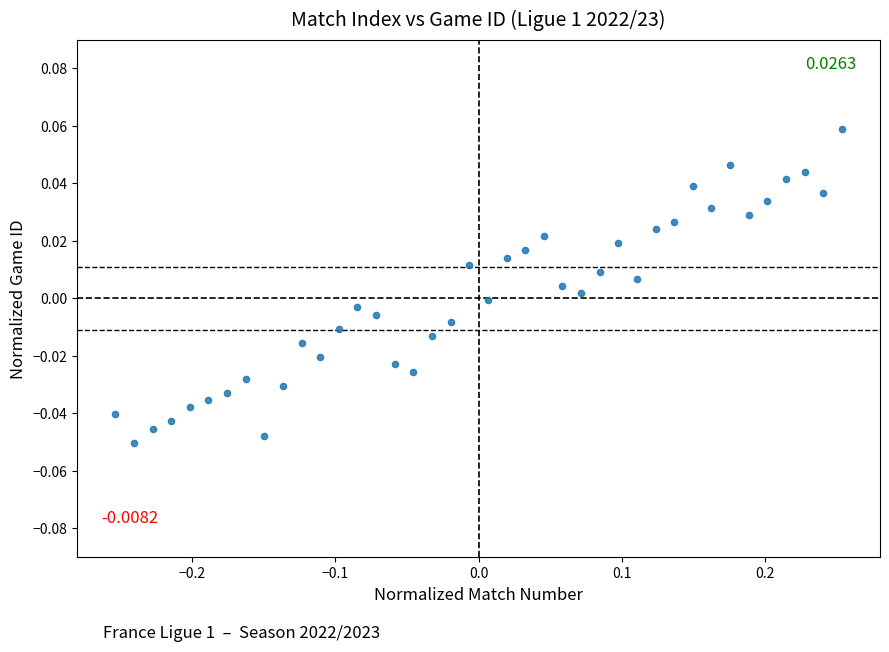

What is the range of X values (max minus min)?

0.5